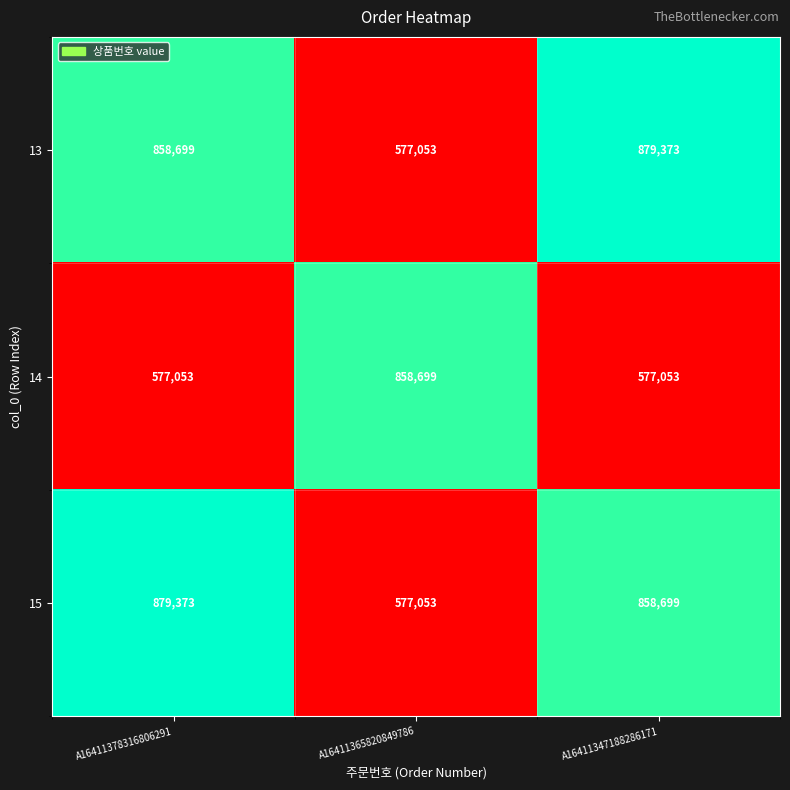

Which category has the highest value in the 13 series?

A16411347188286171